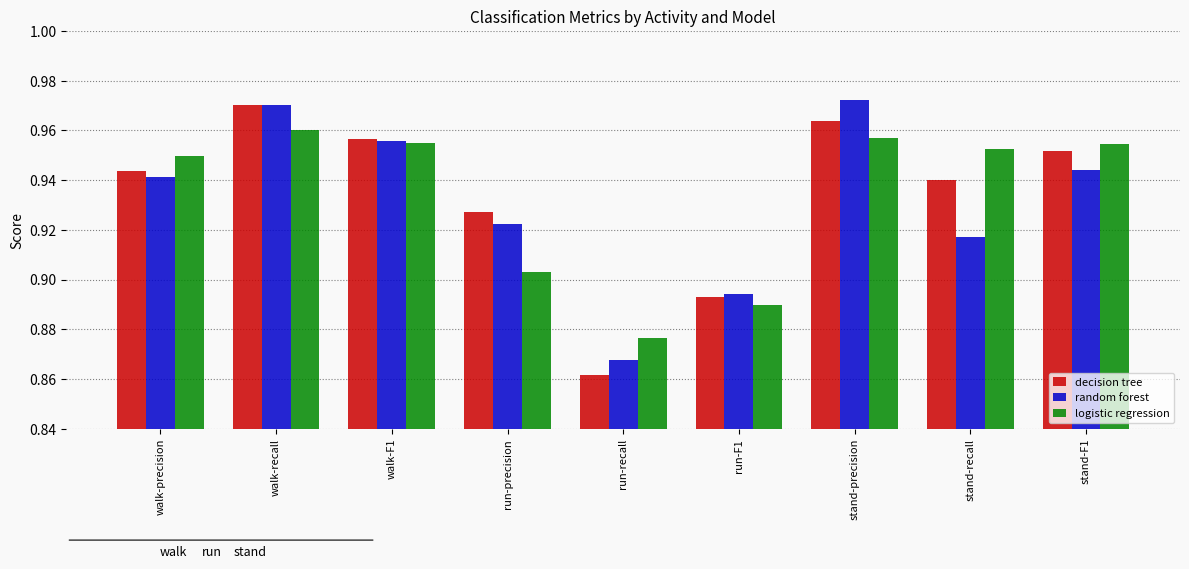

Does the chart contain any negative values?

No